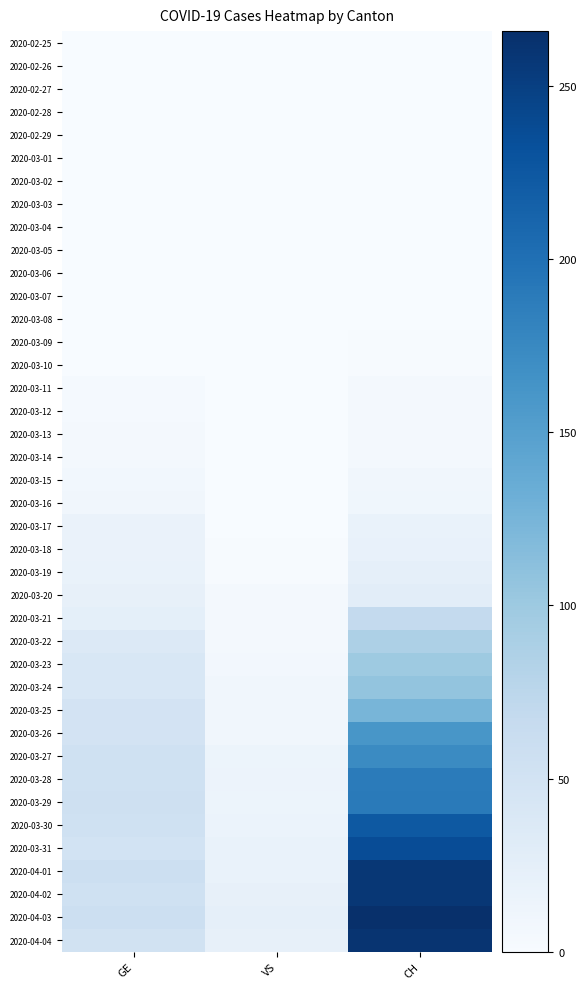

How many data points does each series have?

3